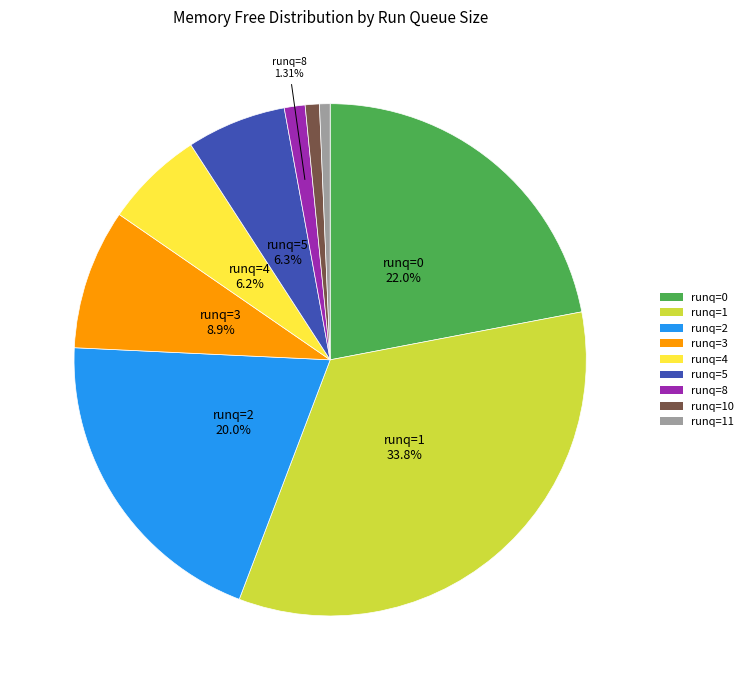

Does any single category account for the majority?

No